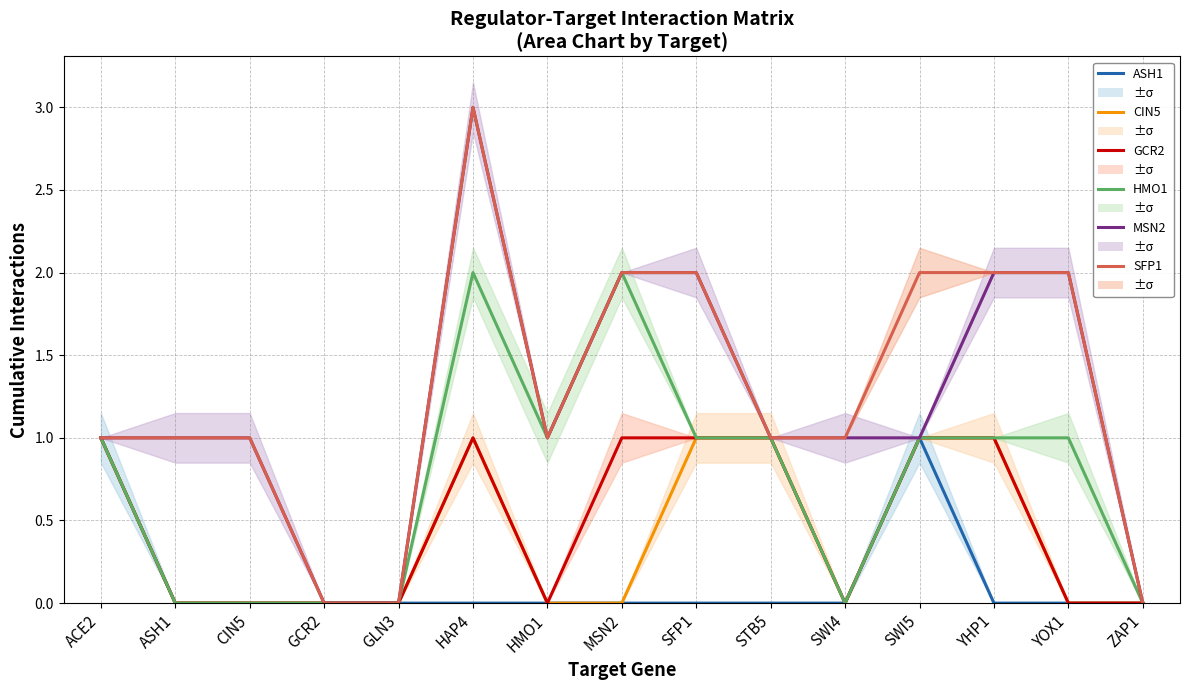

Is it true that HMO1 equals 0 at CIN5?

True